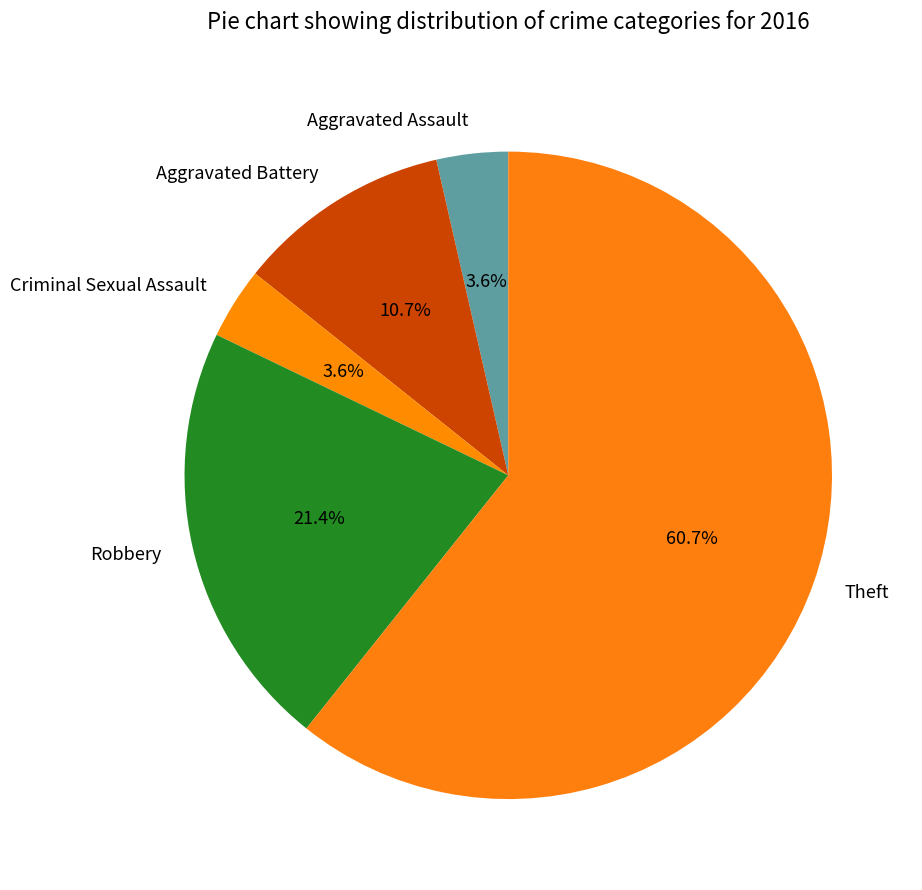

Does Aggravated Assault account for over 50% of the chart?

No